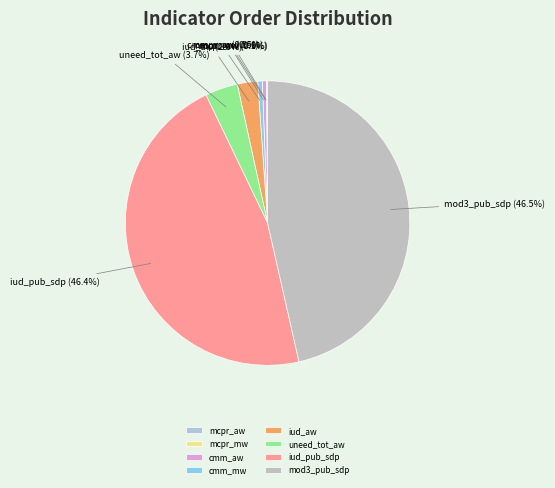

Is there a majority slice in this chart?

No